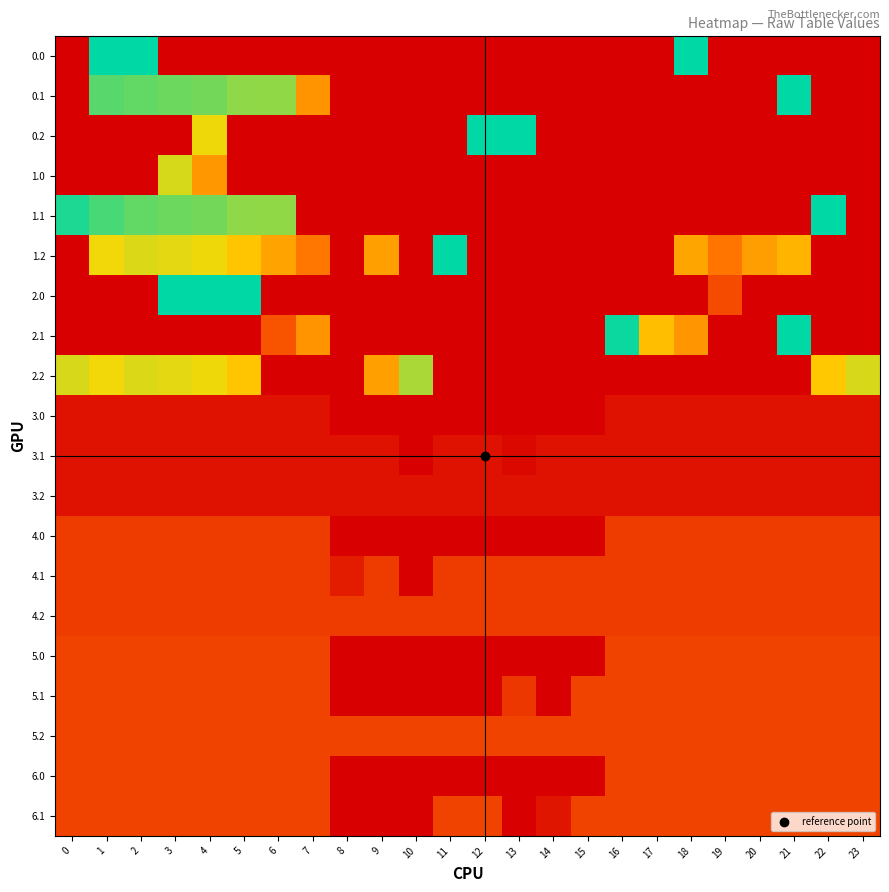

At how many categories does at least one series exceed 13?

24